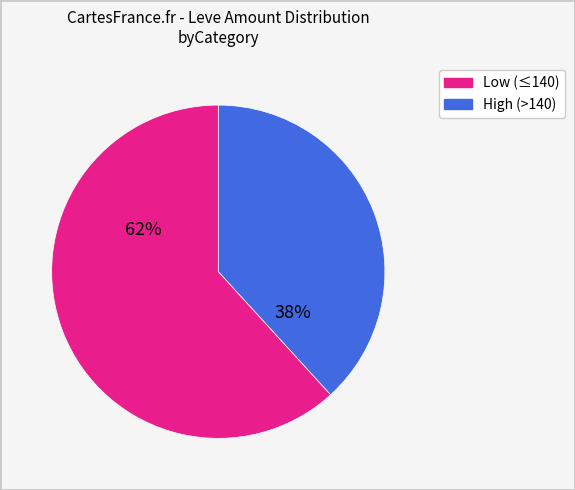

Is there any slice that represents more than half of the pie?

Yes